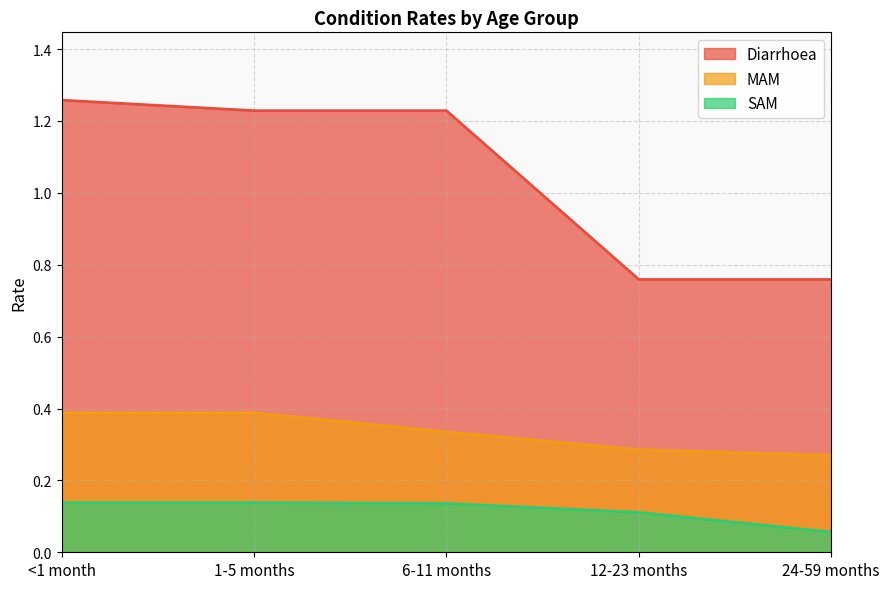

Where is MAM nearest to the value 0?

24-59 months